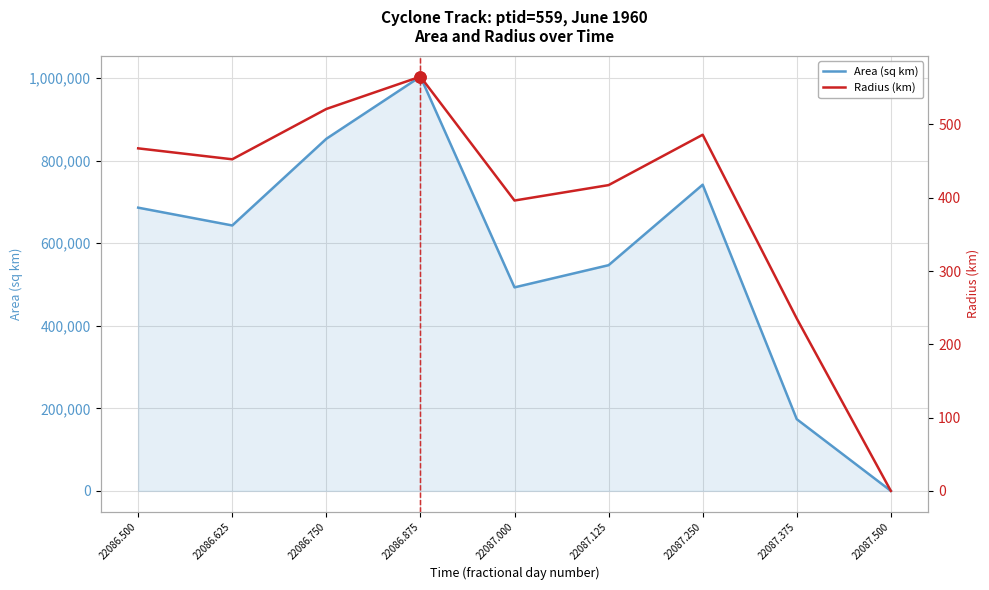

Is the value of Area (sq km) at 22086.750 greater than the value of Radius (km) at 22087.125?

Yes